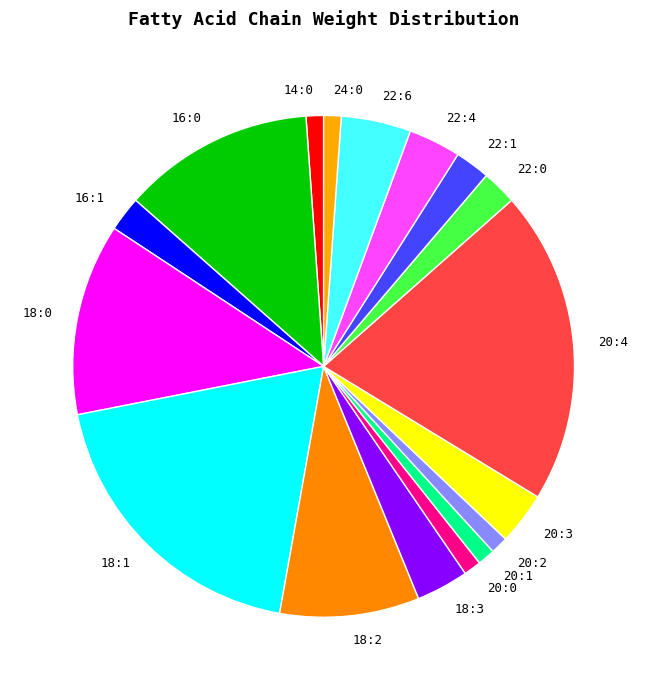

Is it true that 16:0 is 5% of the pie?

False